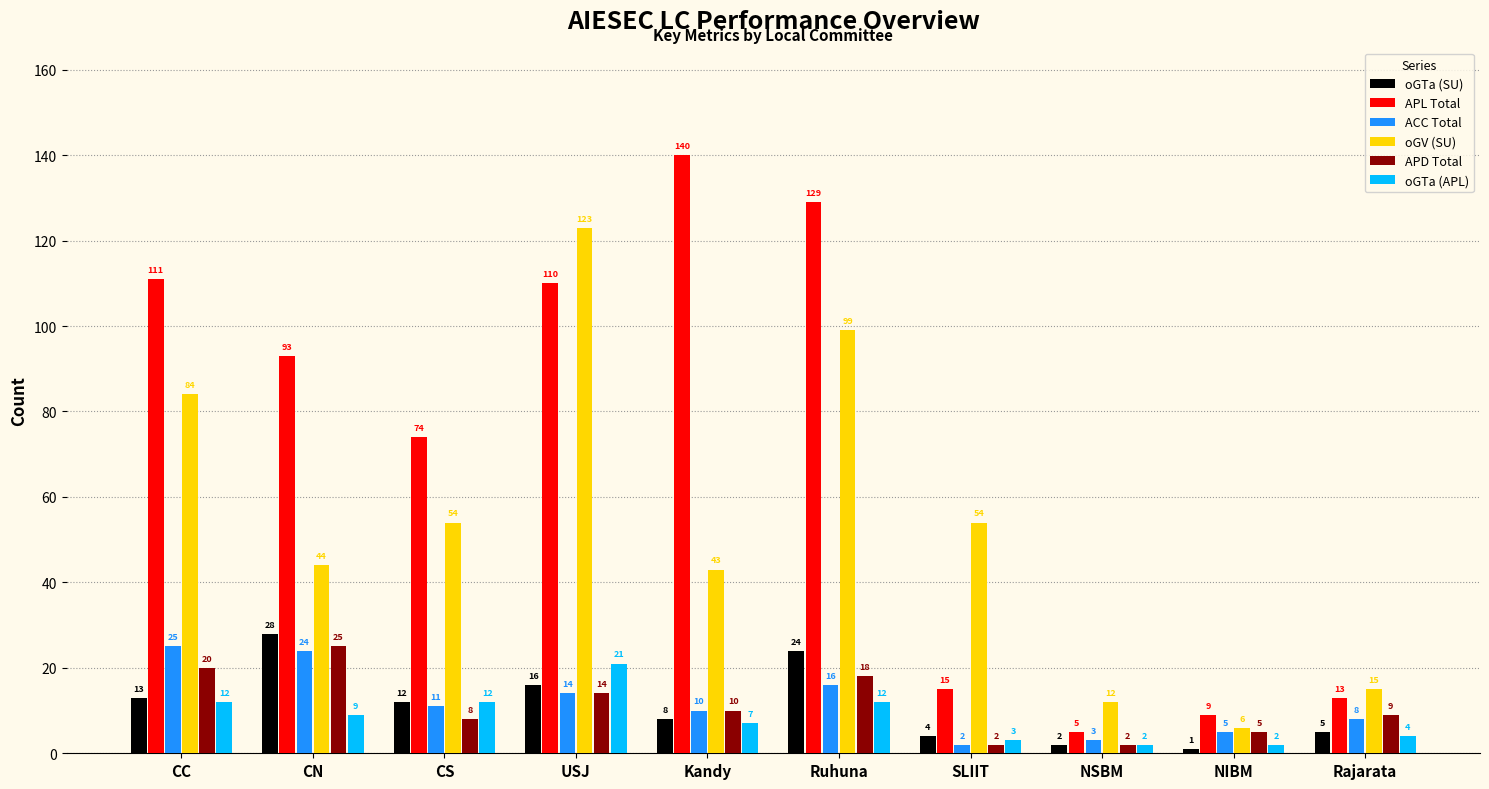

What is the value of the ACC Total bar at the 6th from the left?

16